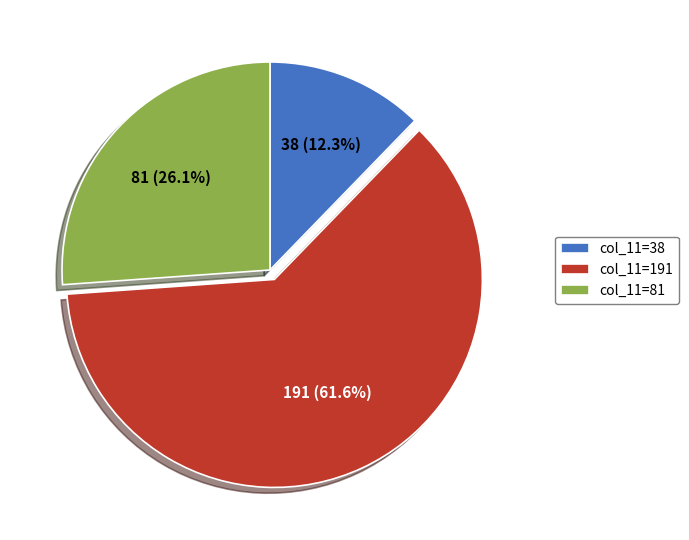

Rank the categories by value from lowest to highest.

col_11=38, col_11=81, col_11=191